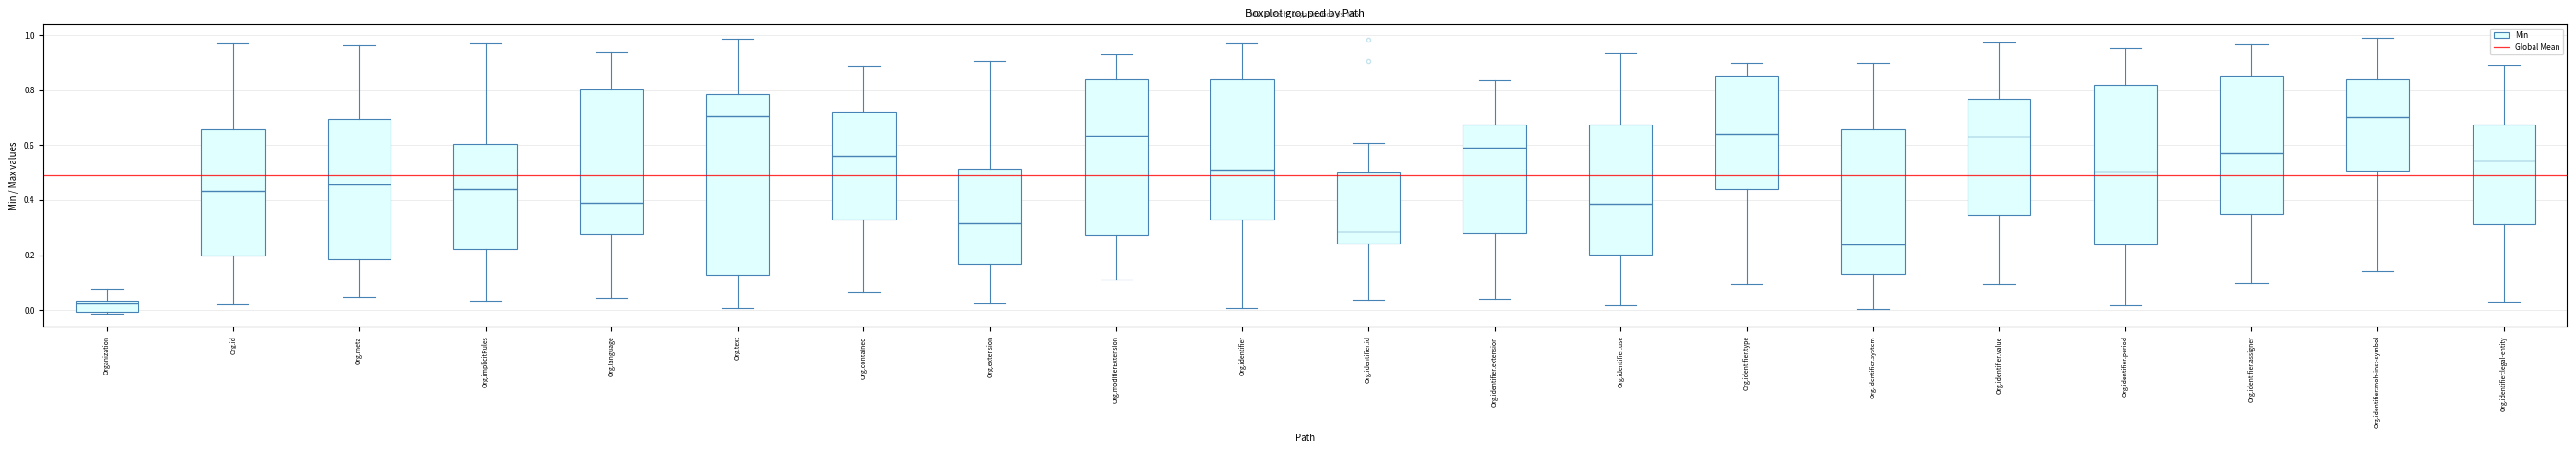

Comparing the boxes themselves (not the whiskers), which one is the tallest?

Org.text